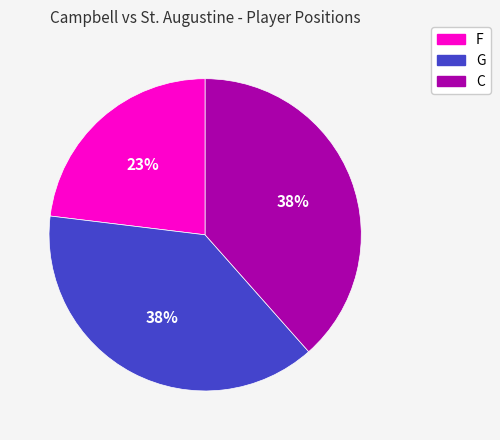

Is it true that G is 52% of the pie?

False